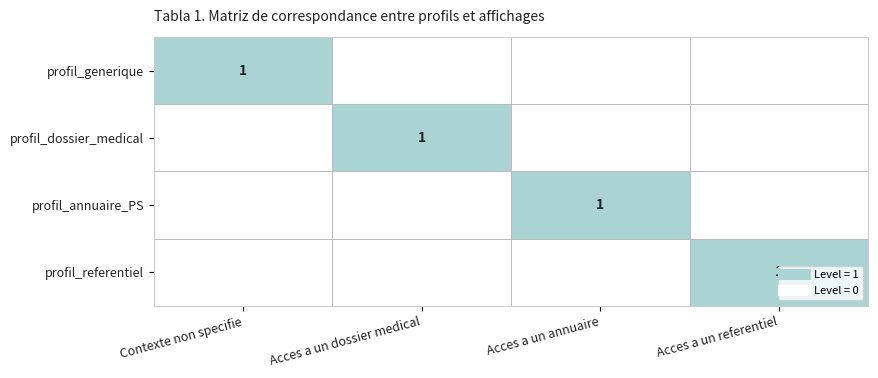

True or false: profil_dossier_medical has a value of 1 at Contexte non specifie.

False